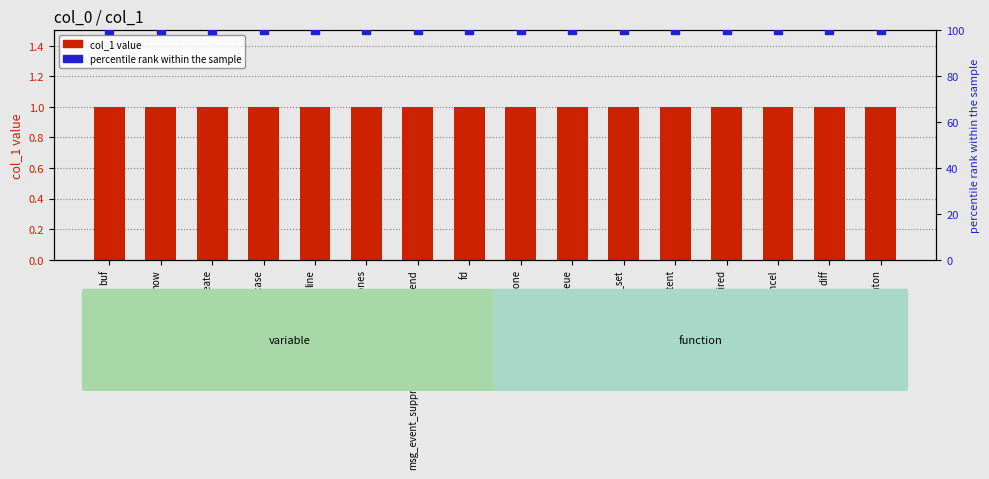

Is the value of col_1 at alarm_has_fired greater than the value of col_1 (right) at getutent?

No